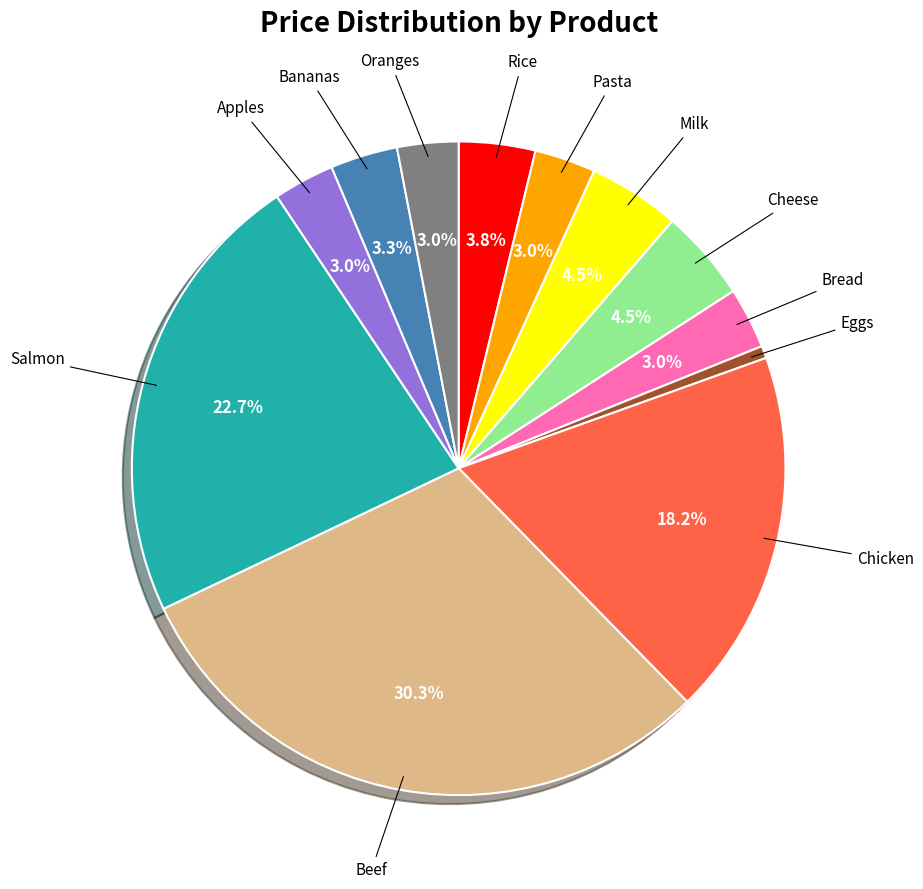

To the nearest percent, what is the average slice percentage?

8%